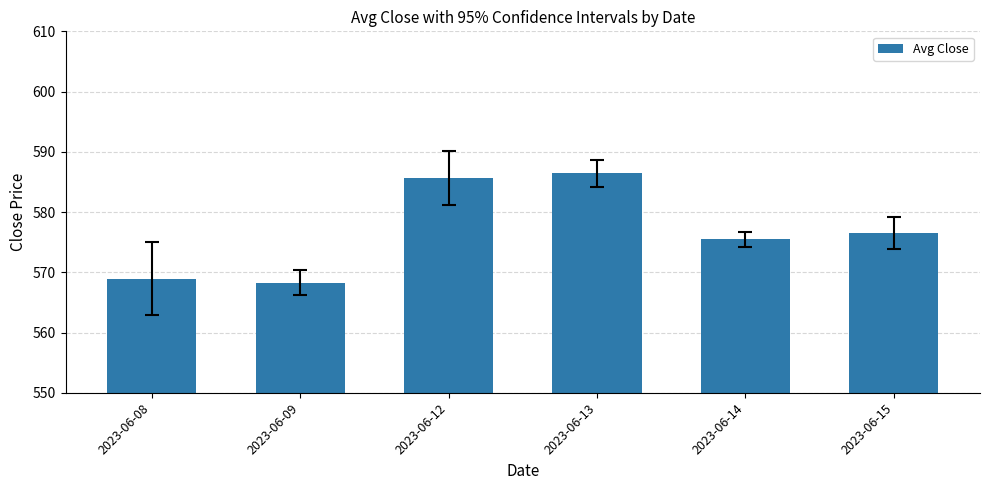

The chart shows a value of 289.2 at 2023-06-14. True or false?

False